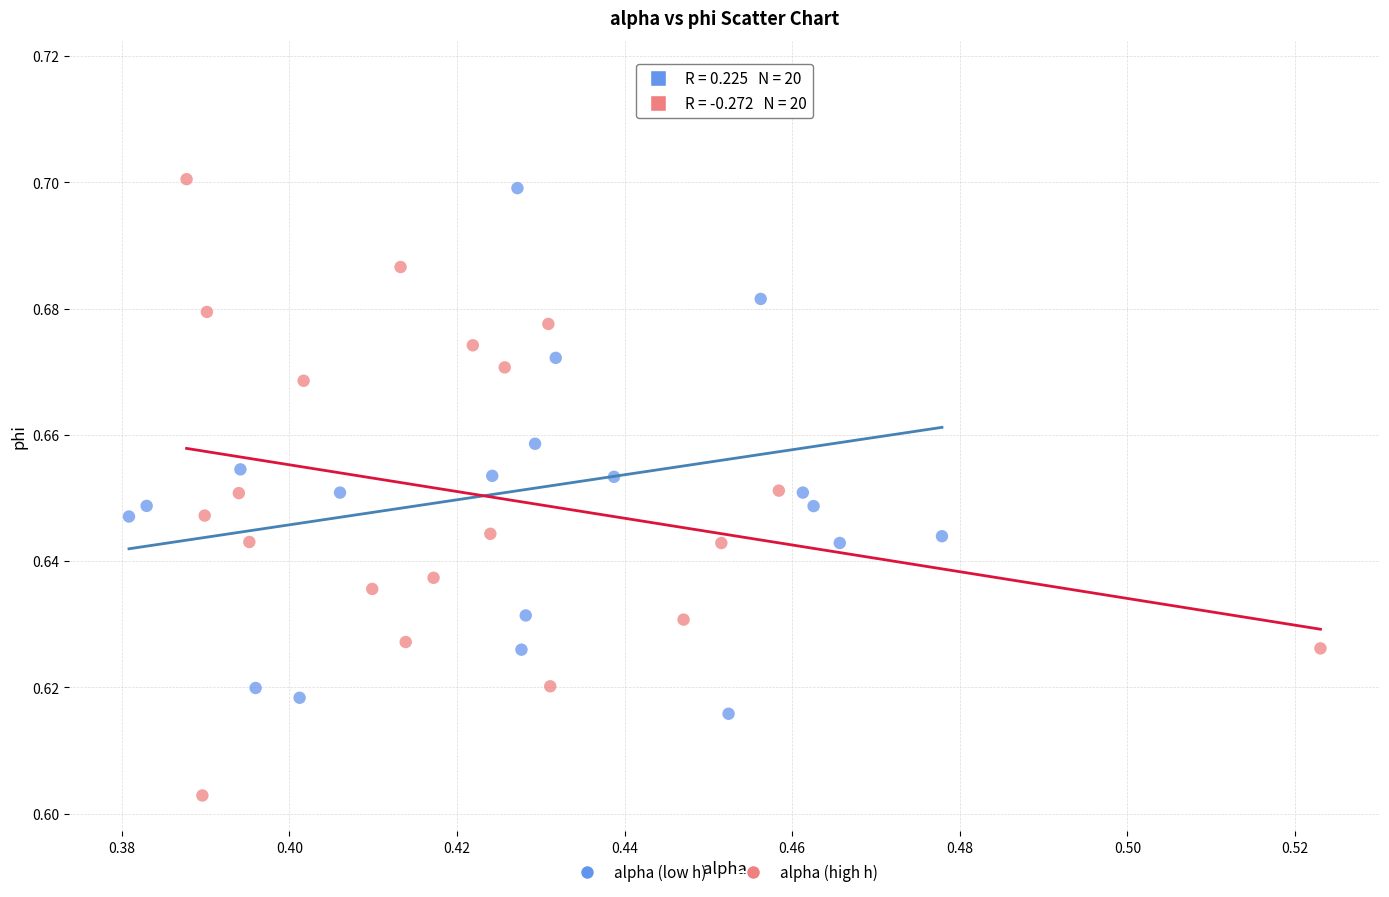

Which series reaches the minimum Y coordinate?

alpha (high h)